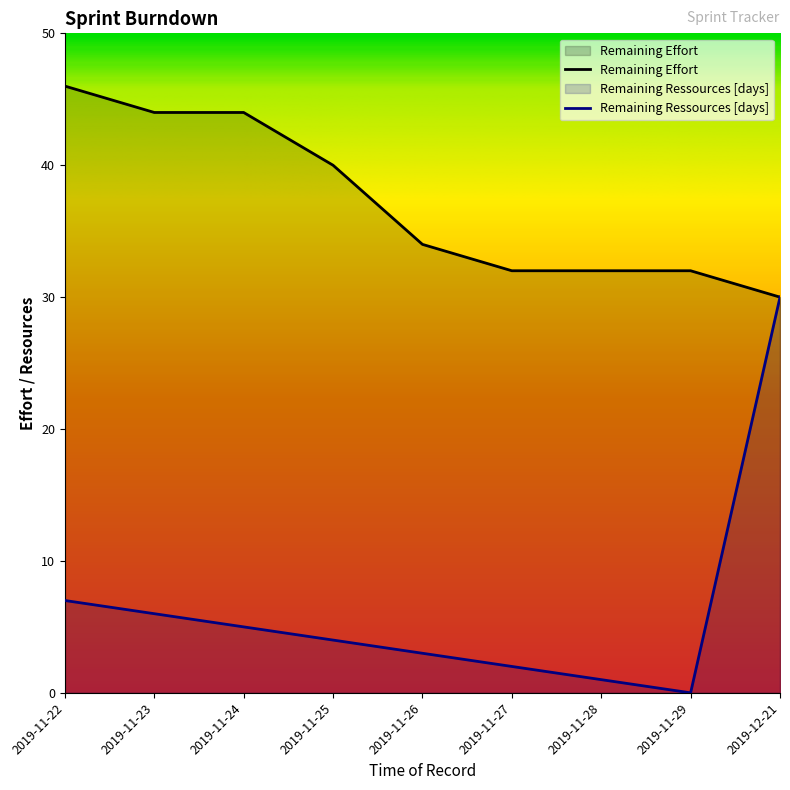

At which label is Remaining Effort closest to 38?

2019-11-25